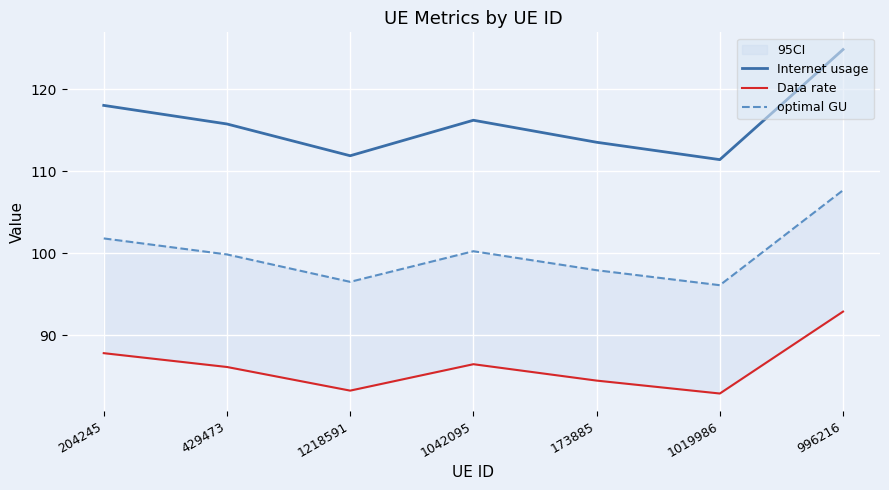

How many lines are shown in the chart?

3